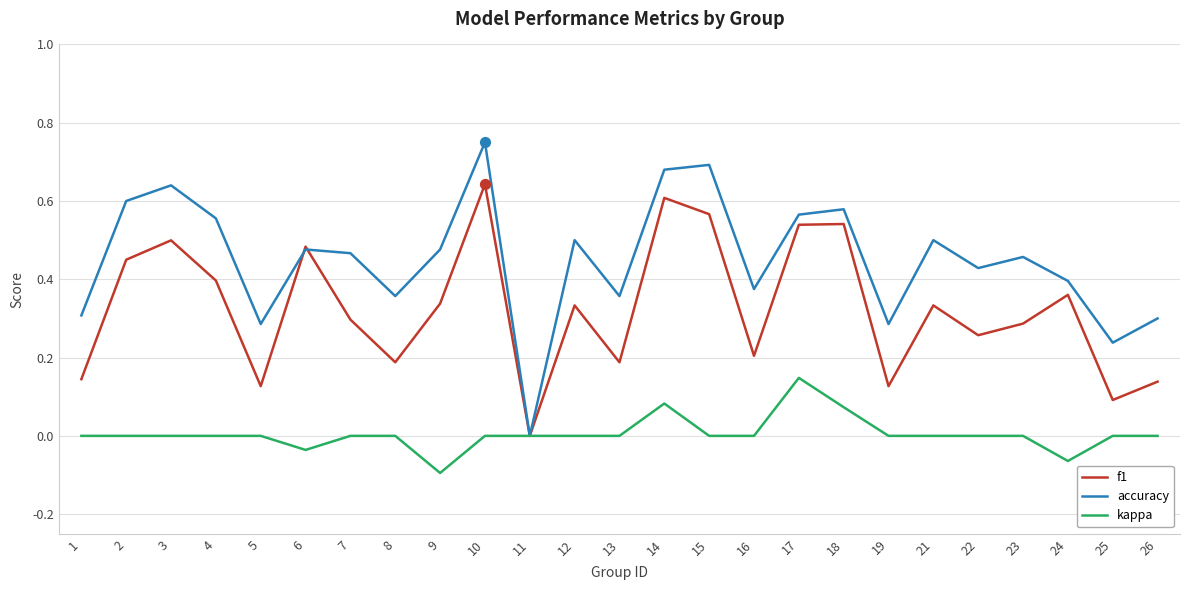

Which series changed the most between 13 and 17?

f1